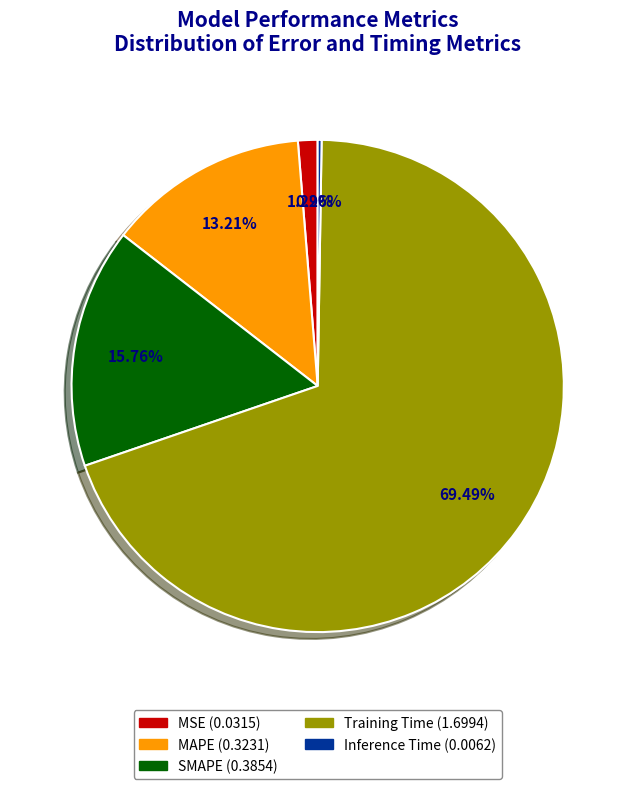

Is Training Time the majority of the pie?

Yes